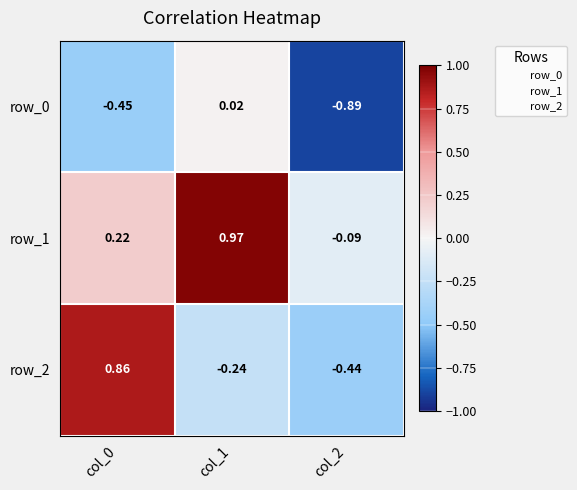

Is the value of row_0 at col_1 greater than the value of row_1 at col_2?

Yes